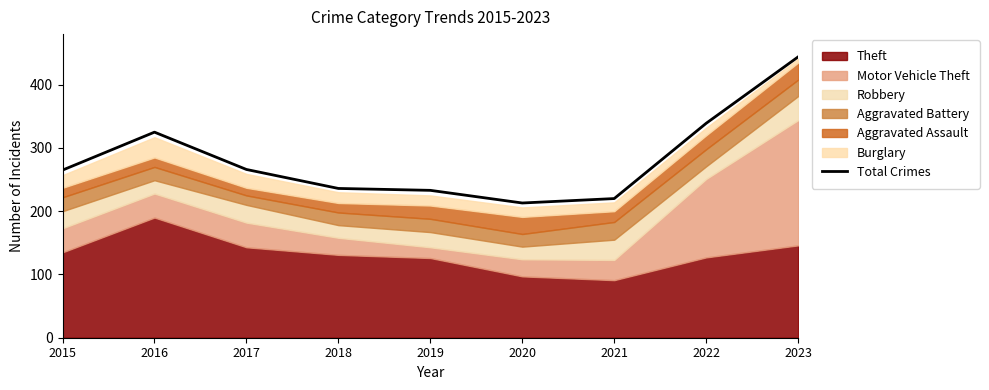

Where is the data nearest to the value 328?

2016